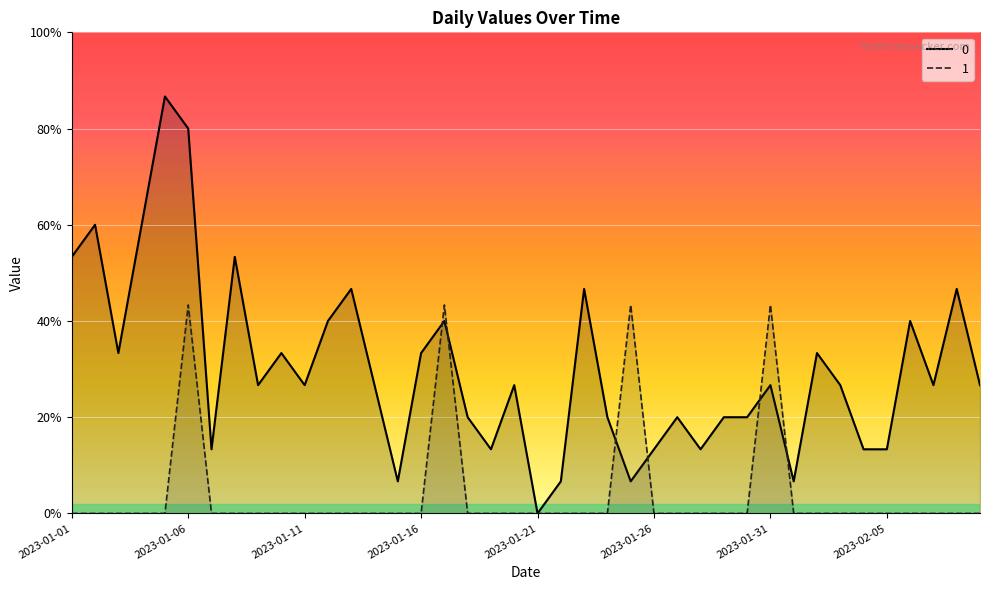

At 2023-02-07, list the series in order from largest to smallest.

0, 1